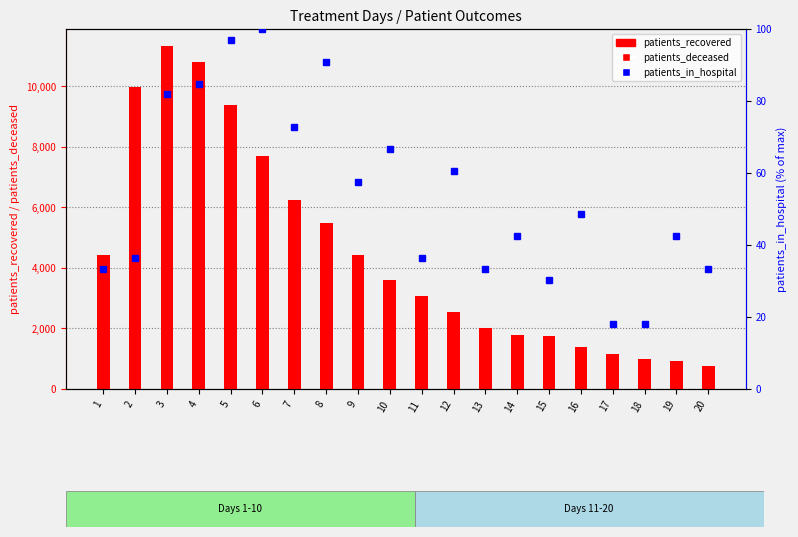

What is the spread (max minus min) of values at 13?

1983.7